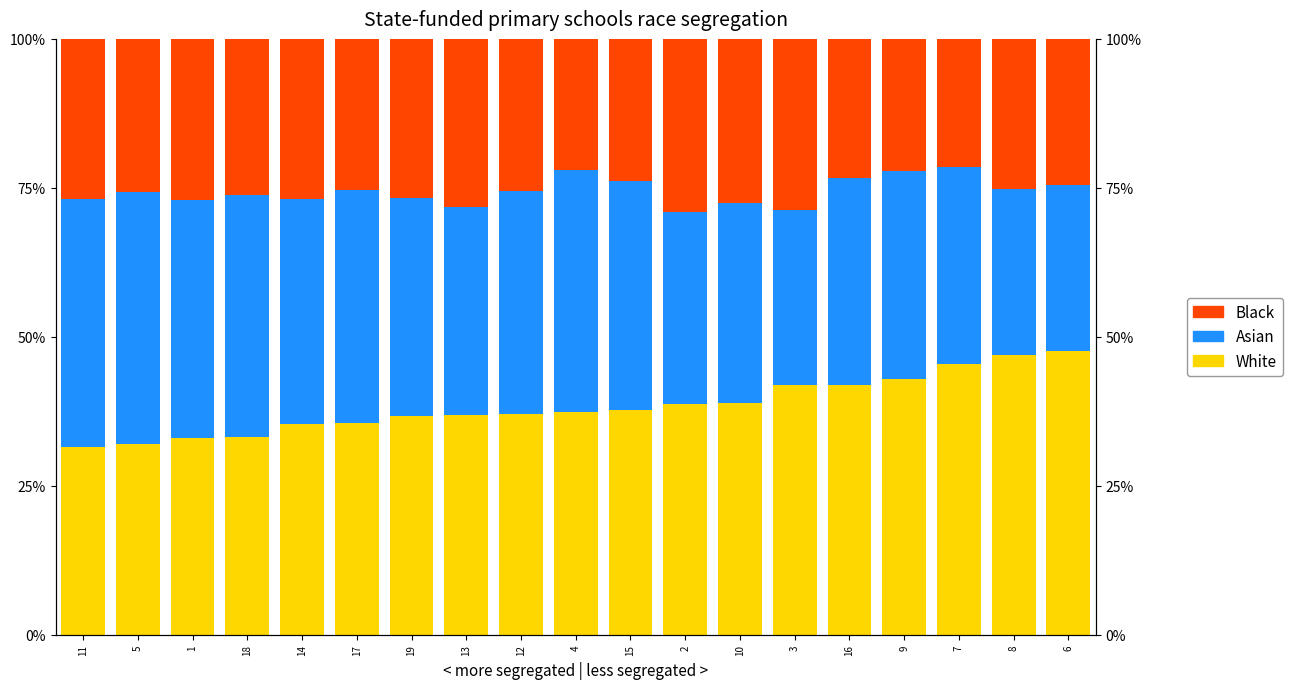

What is the sum of all Asian values?

682.3